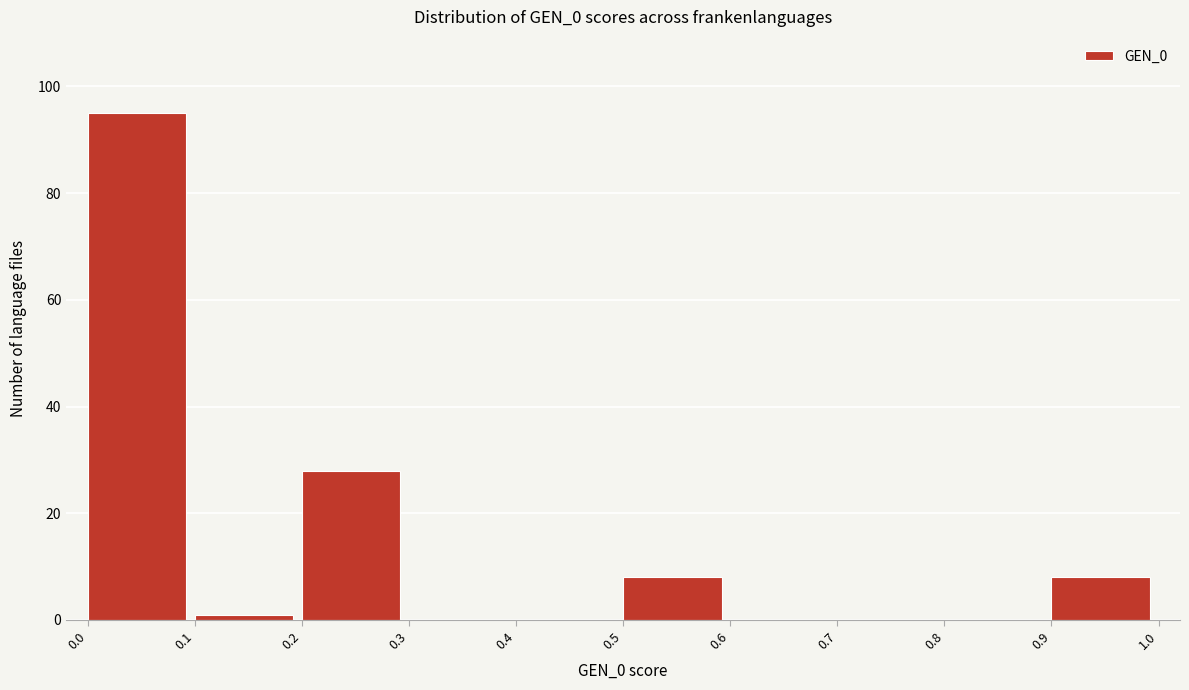

What is the height of the bar covering 0.9 to 1.0 on the x-axis? The values are not printed on the chart, so give them approximately, as read against the axis.

8